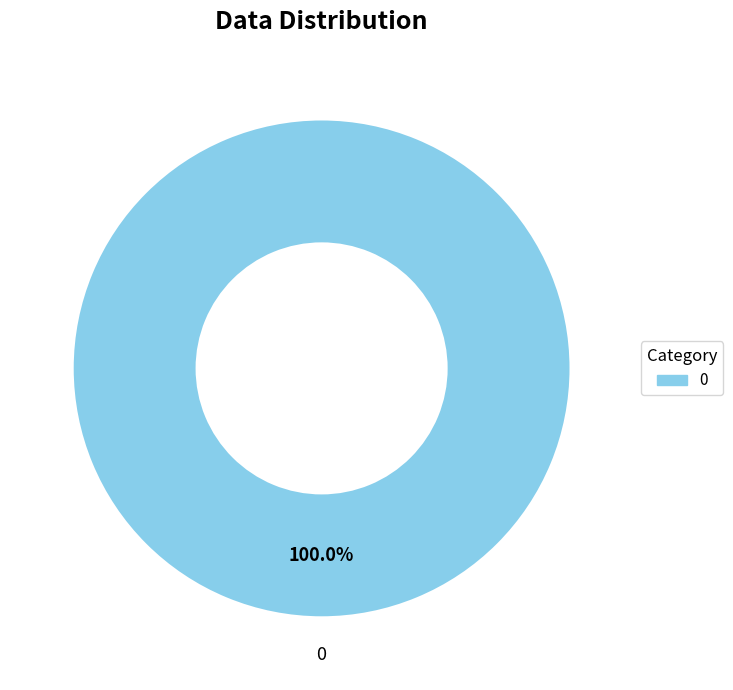

Is there any slice that represents more than half of the pie?

Yes